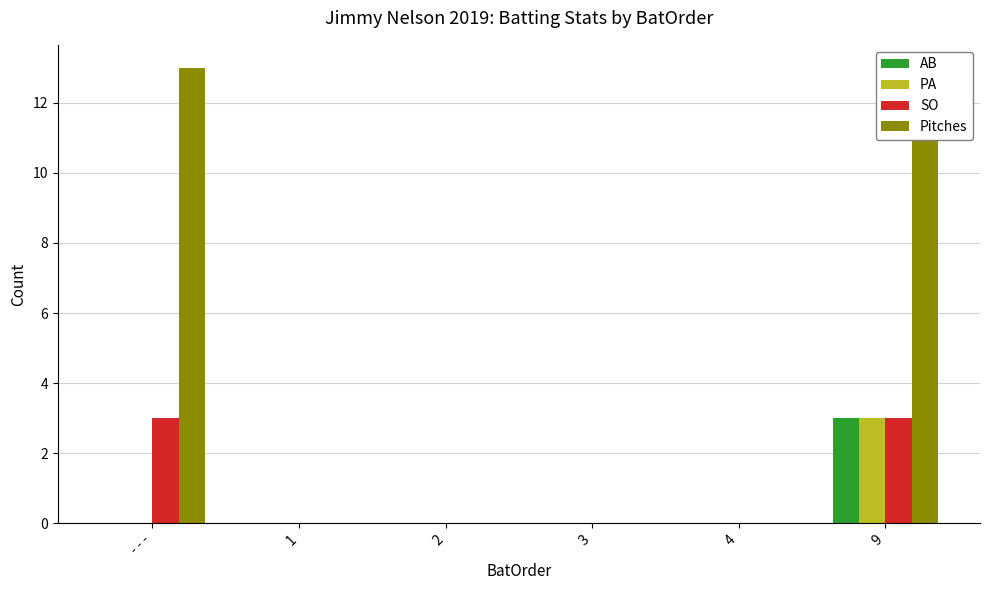

At - - -, list the series in order from largest to smallest.

Pitches, SO, AB, PA